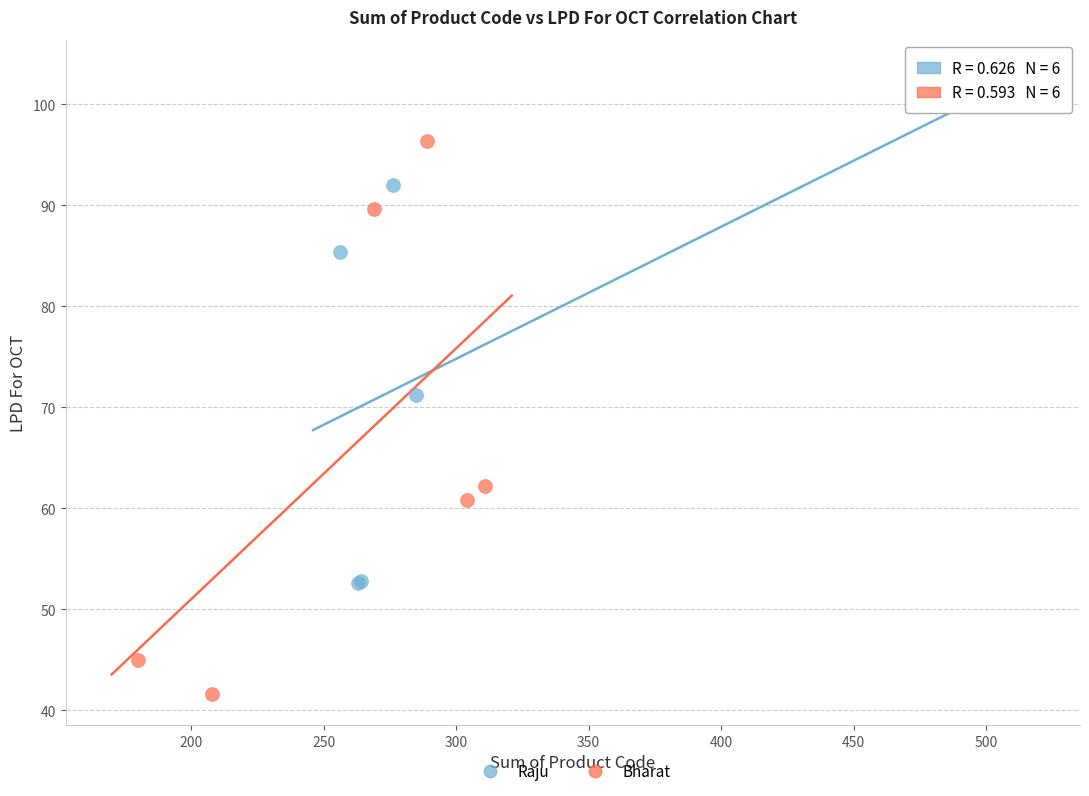

What are all the series names shown in the legend?

Raju, Bharat